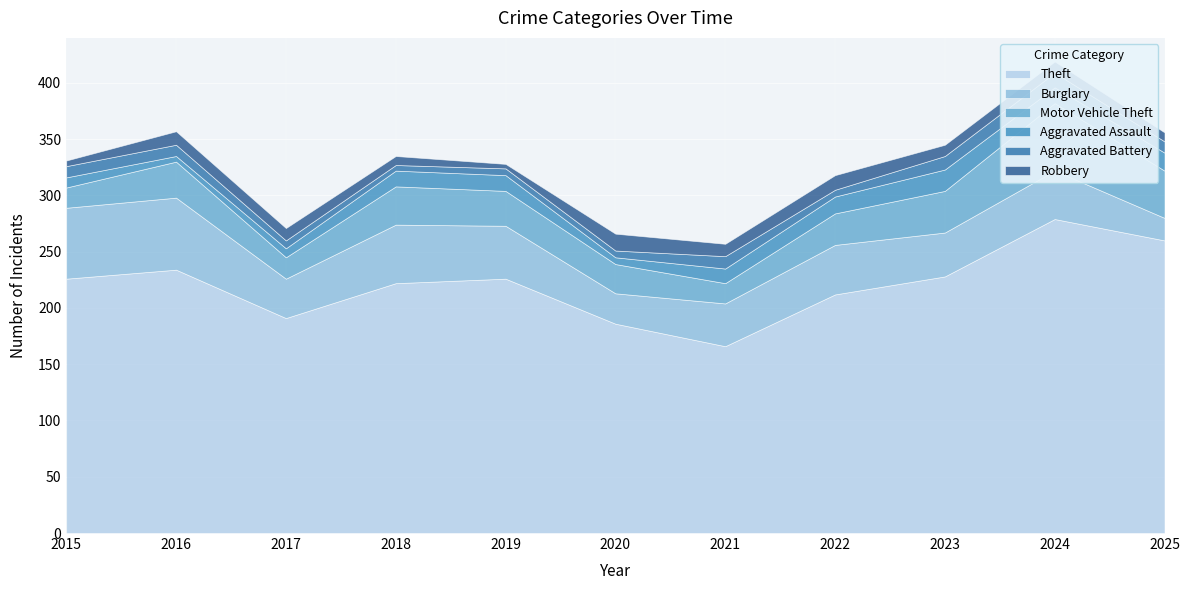

What are all the series names shown in the legend?

Theft, Burglary, Motor Vehicle Theft, Aggravated Assault, Aggravated Battery, Robbery